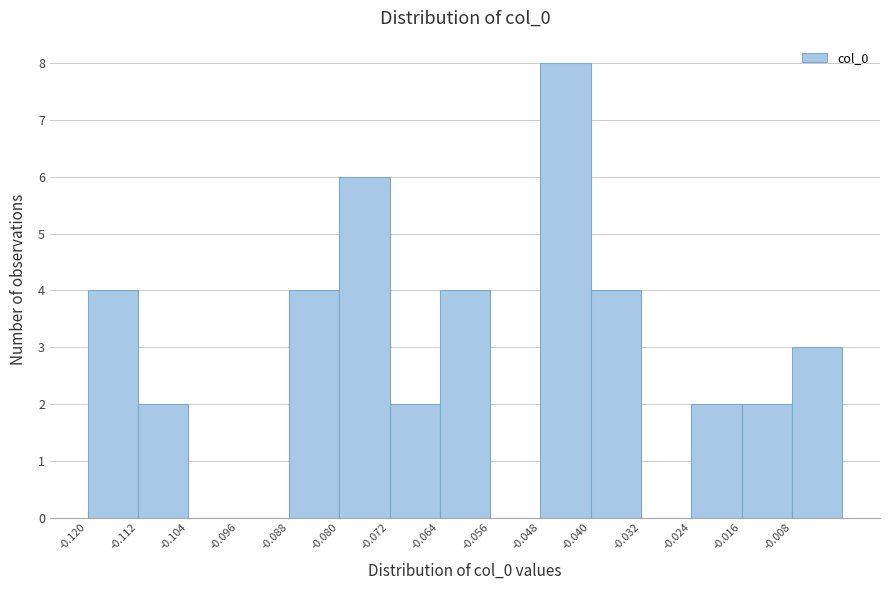

Which range on the x-axis has the tallest bar?

-0.048 to -0.040